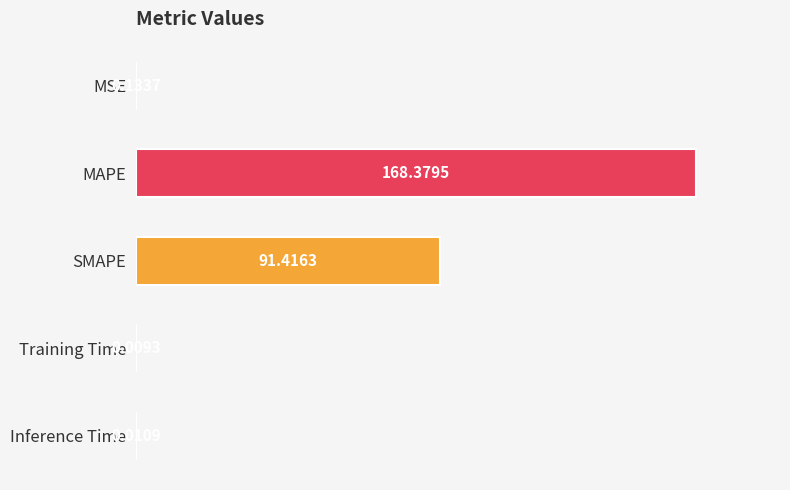

At which label is the value closest to 84?

SMAPE